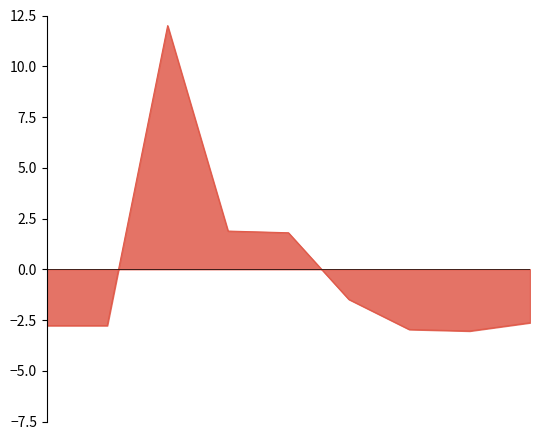

What is the difference between the maximum and minimum values?

15.0